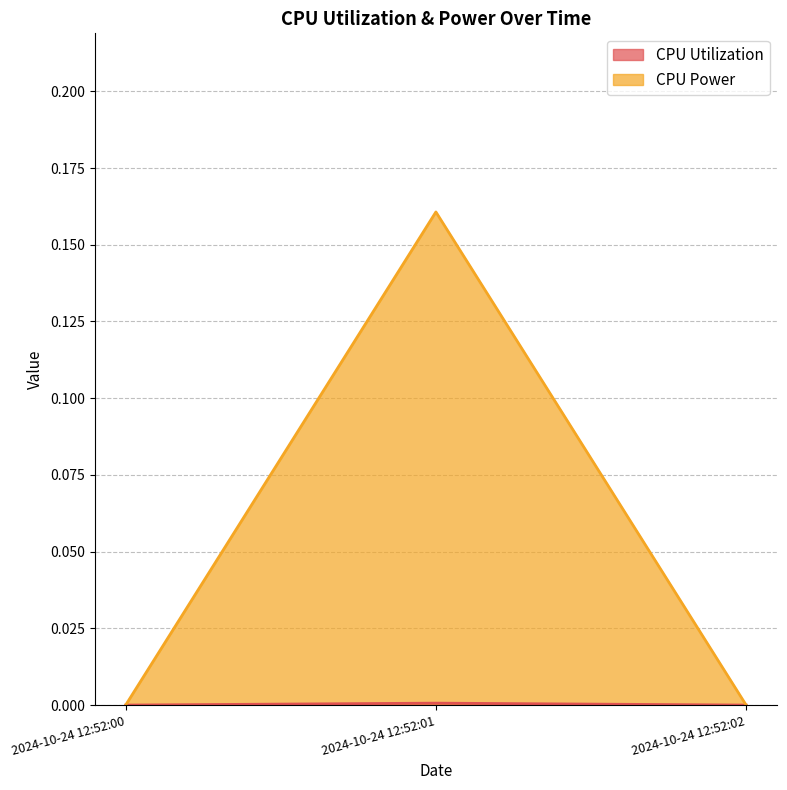

Is it true that CPU Power equals 0.1 at 2024-10-24 12:52:01?

False